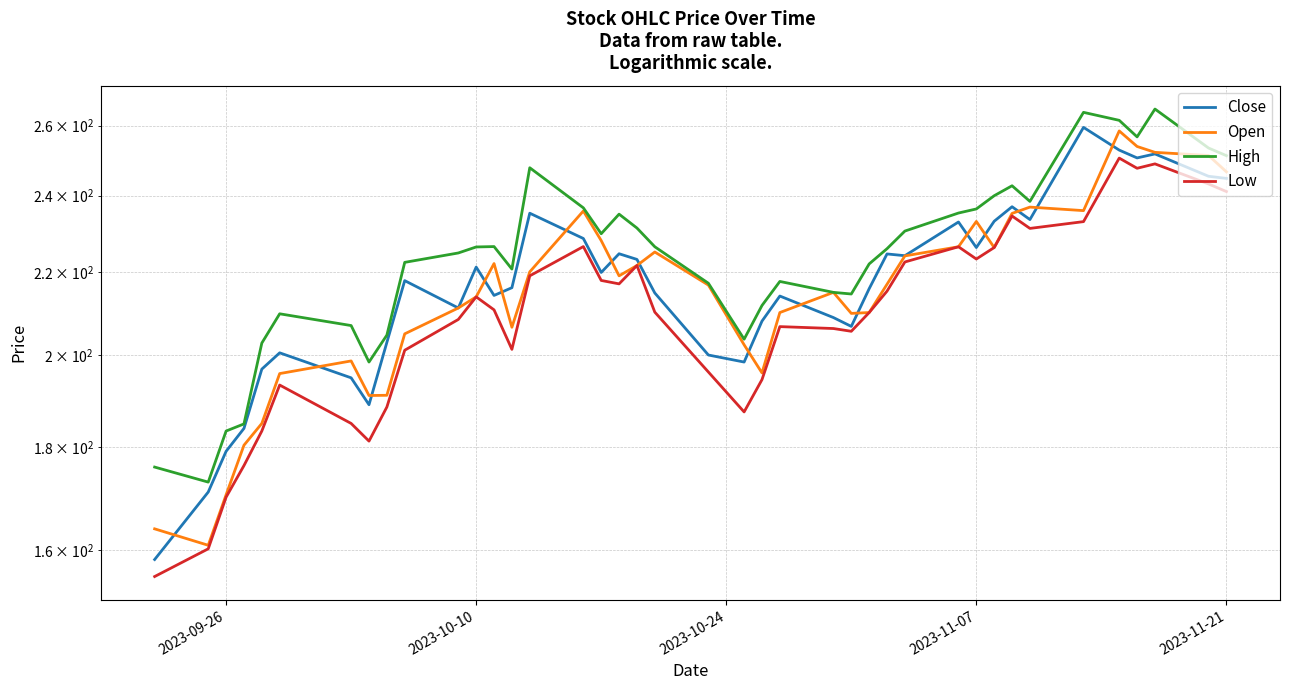

At how many categories does at least one series exceed 203?

34